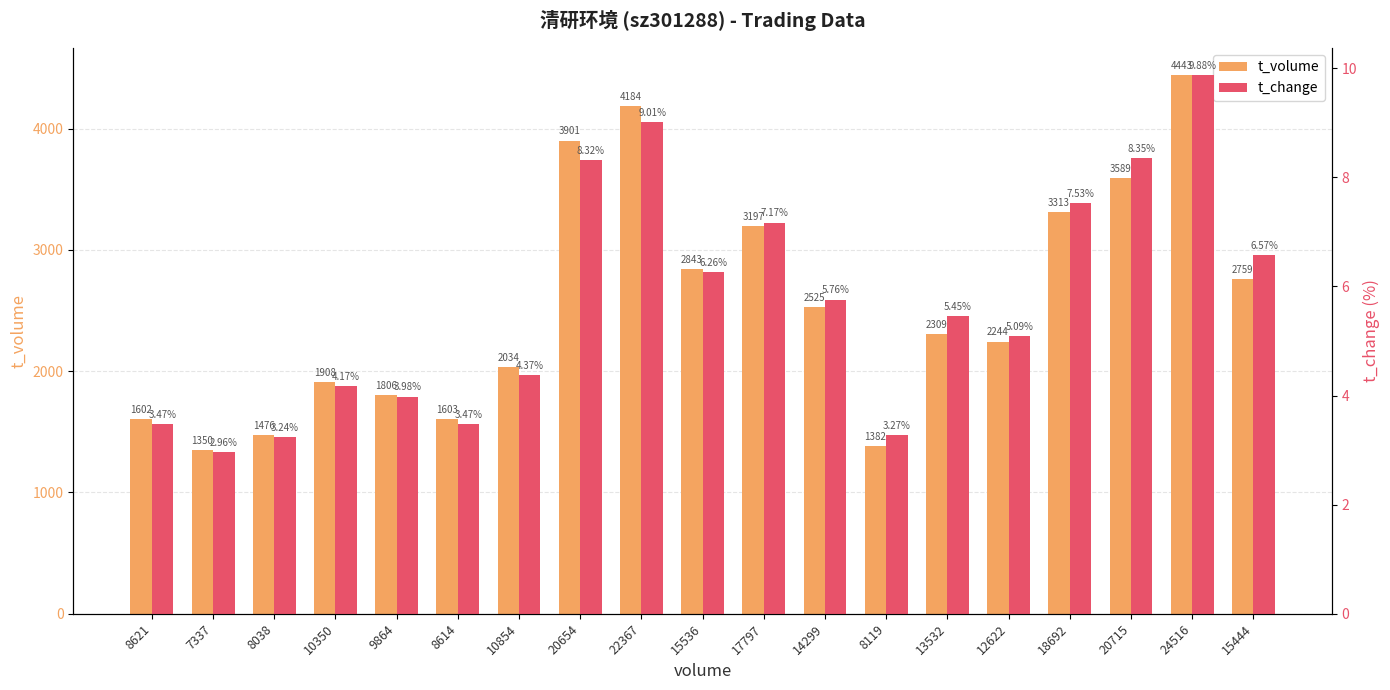

What is the sum of all t_change values?

108.3